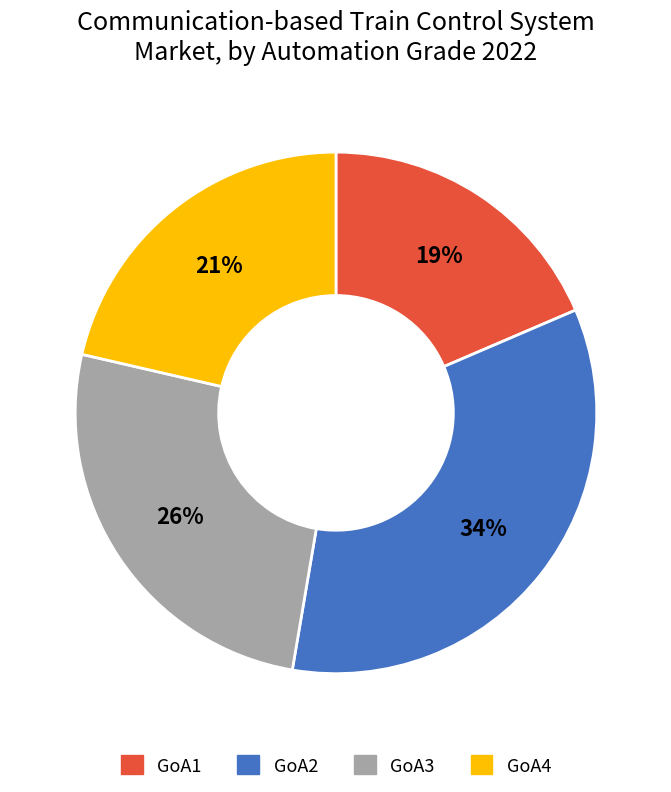

Is there a majority slice in this chart?

No